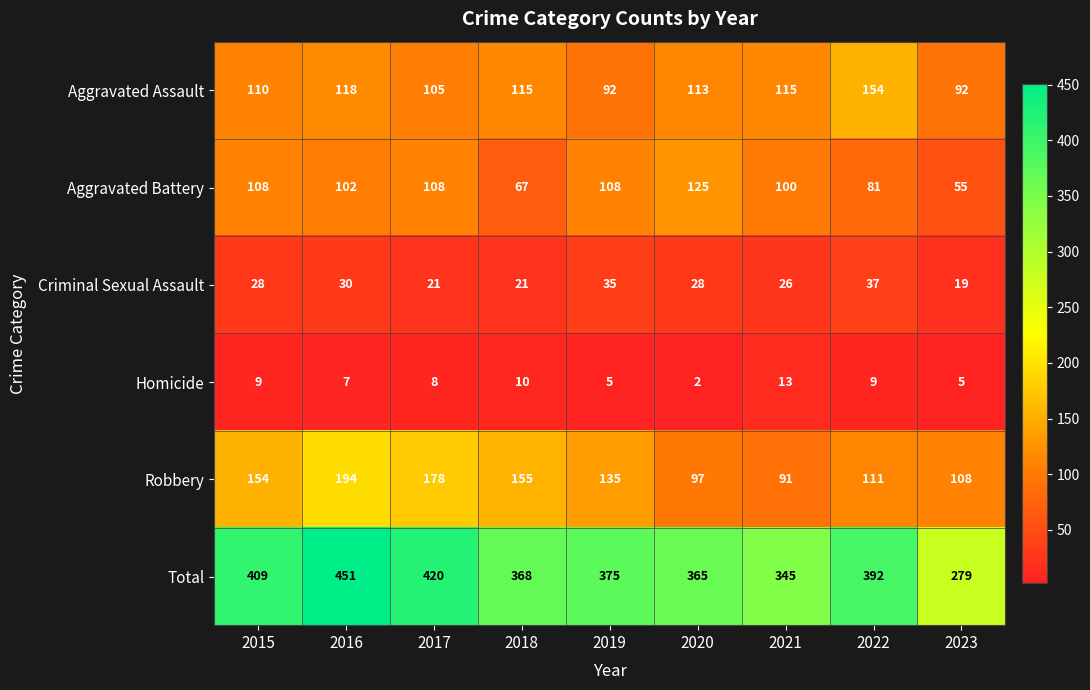

Which series changed the most between 2015 and 2023?

Total